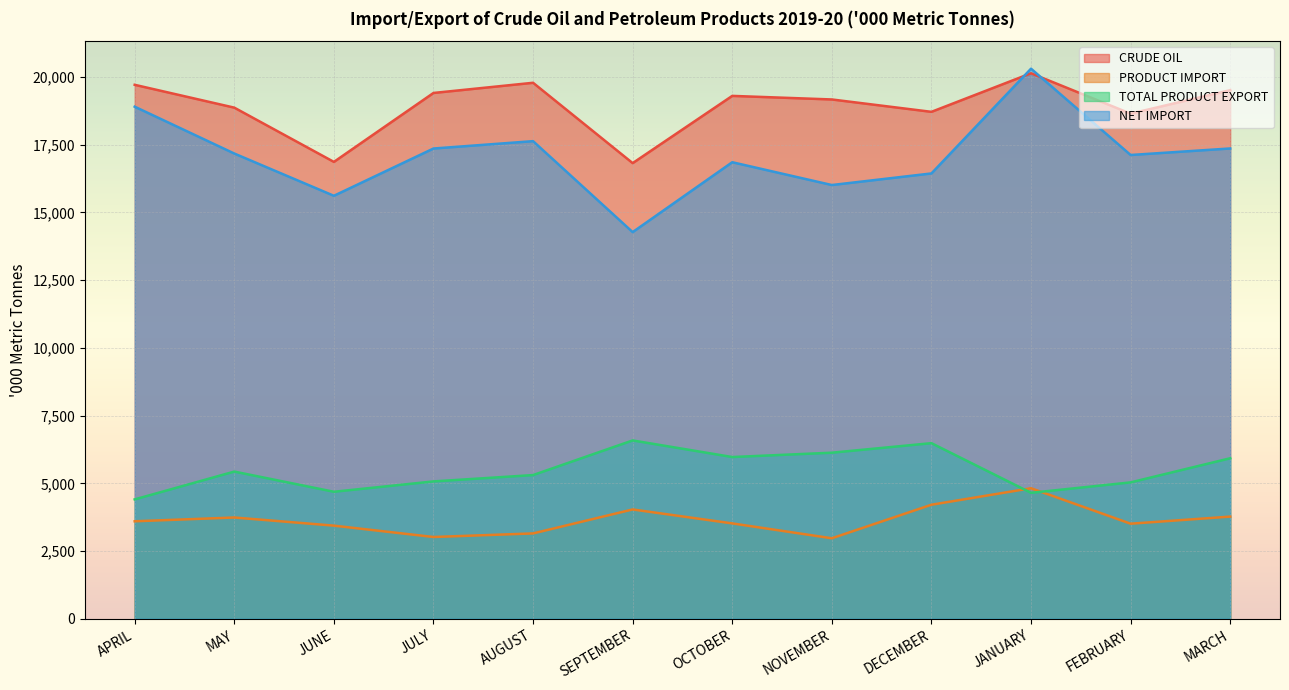

In NET IMPORT, how many points are lower than both neighbors (excluding endpoints)?

4